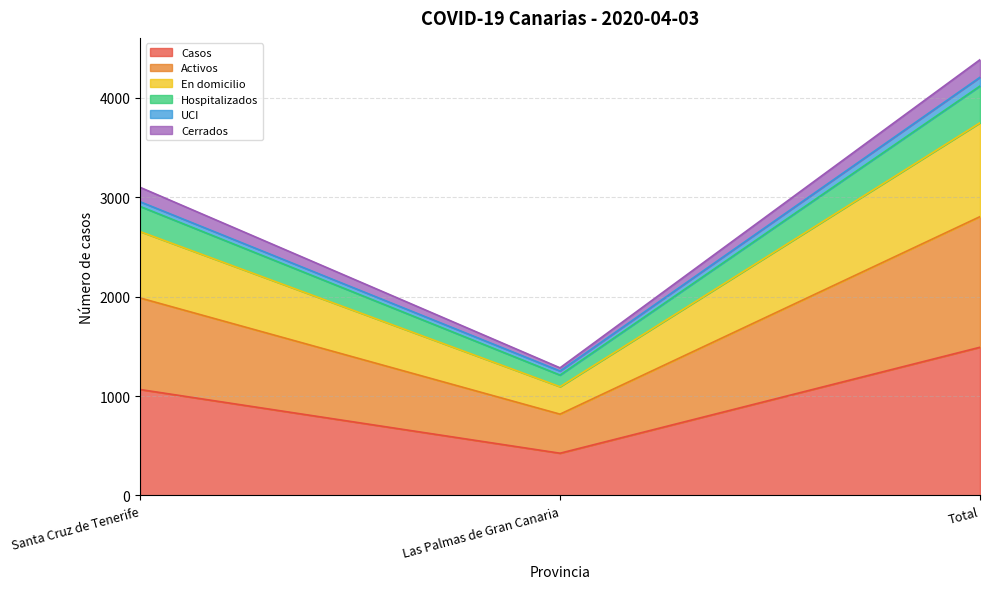

At which category is the sum across all series the highest?

Total